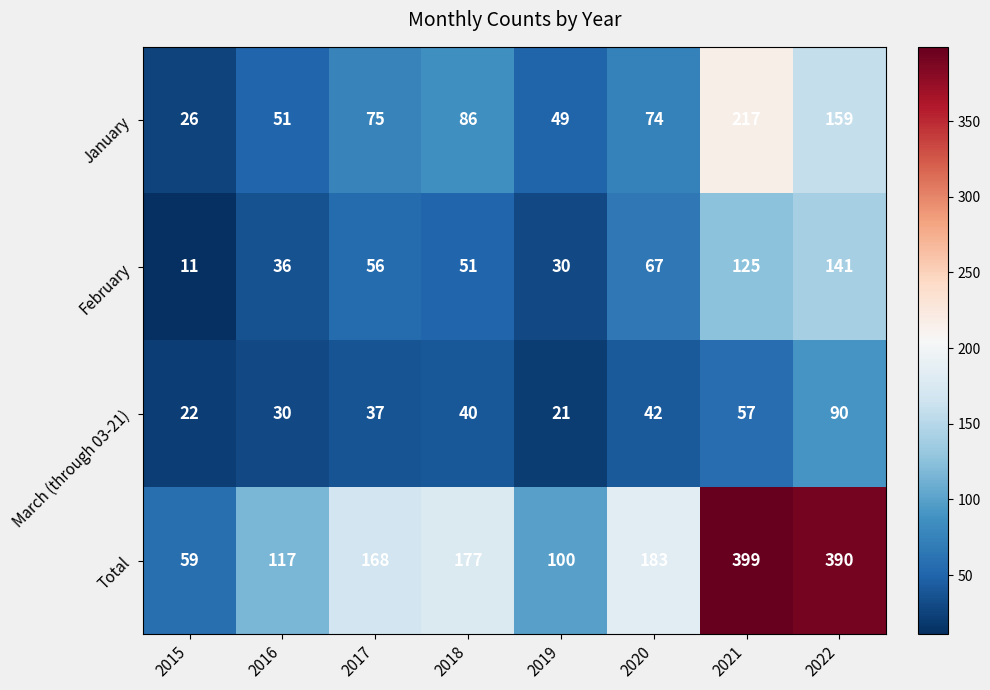

Which label corresponds to the largest value in the chart?

2021